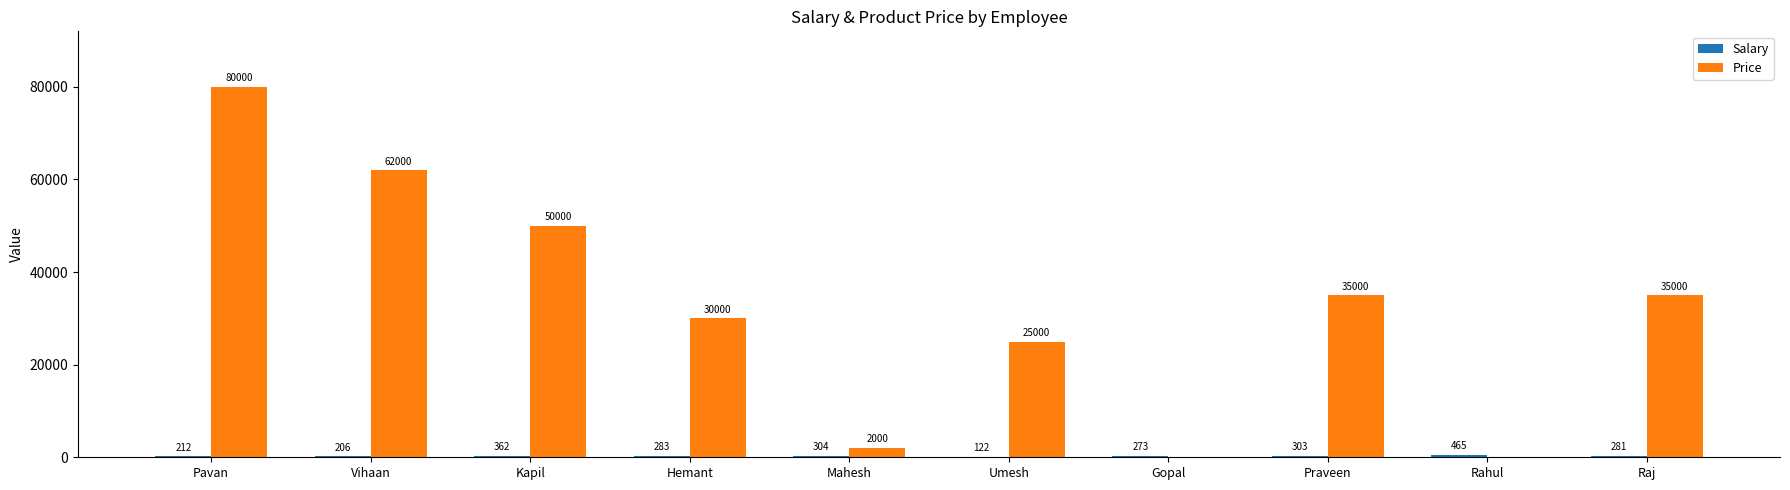

What is the greatest value displayed?

80000